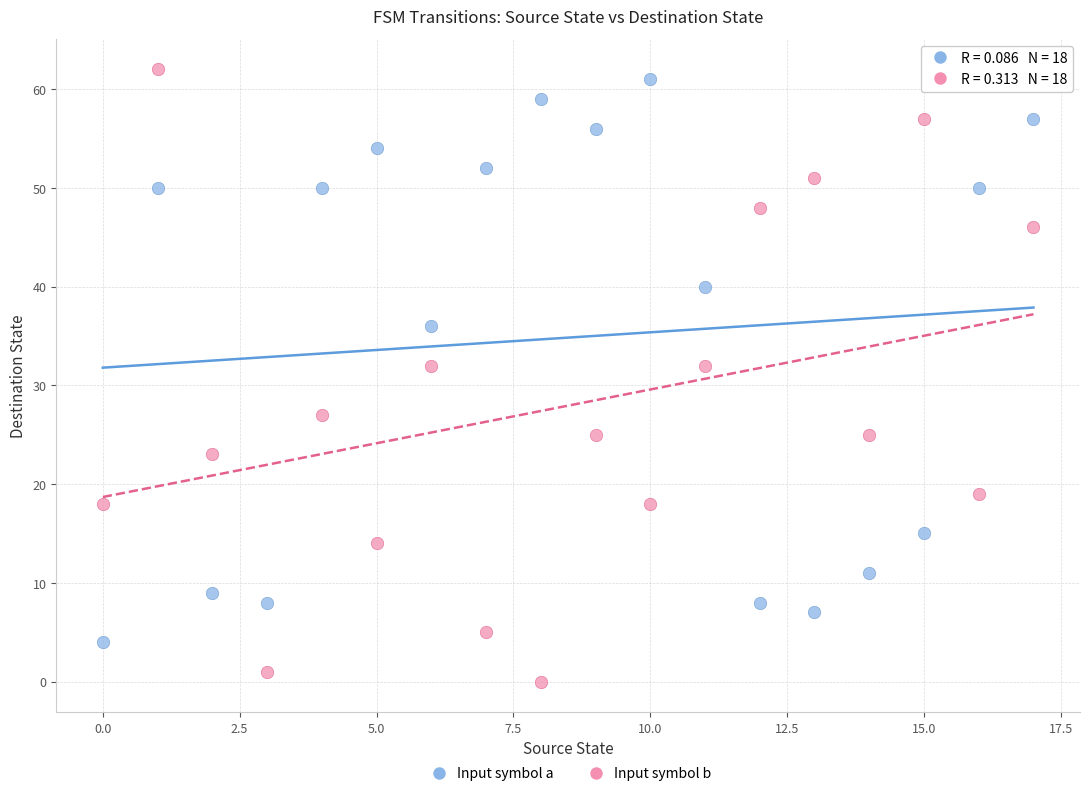

Which series reaches the maximum Y coordinate?

Input symbol b